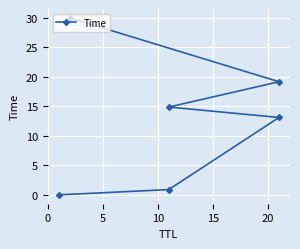

Reading right to left, transcribe all the data shown in this chart.

30.0	19.2	14.9	13.1	0.9	0.0